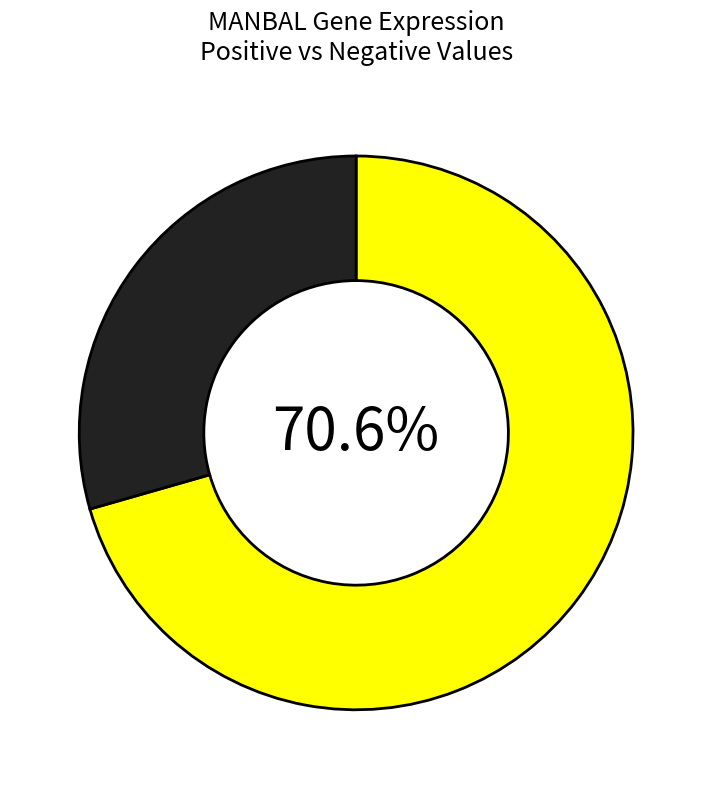

Does any single category account for the majority?

Yes